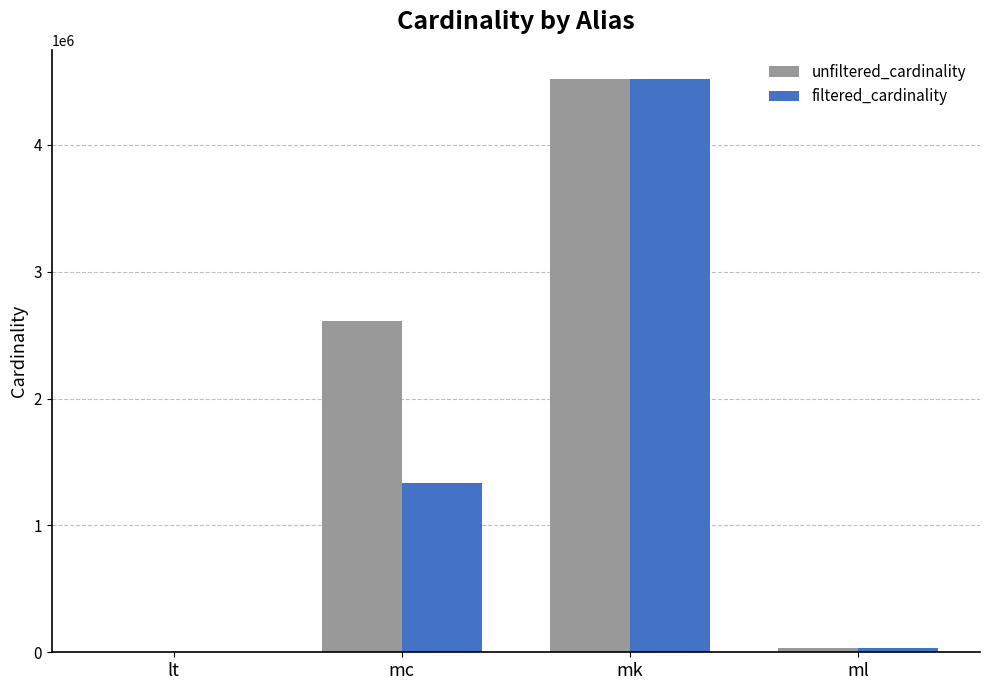

Which series changed the most between lt and mc?

unfiltered_cardinality